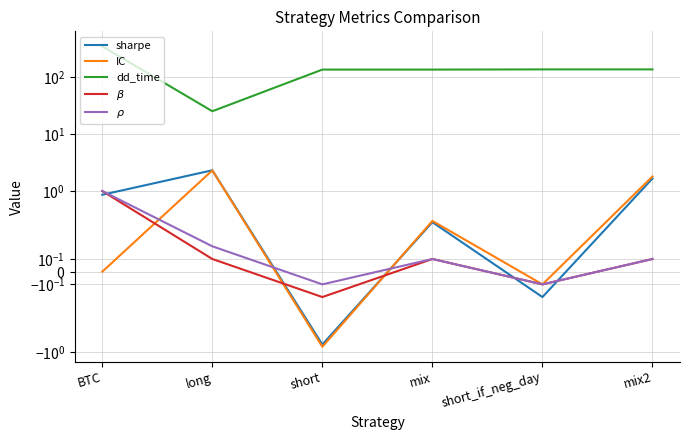

Is this an area chart (filled region under the line)?

No